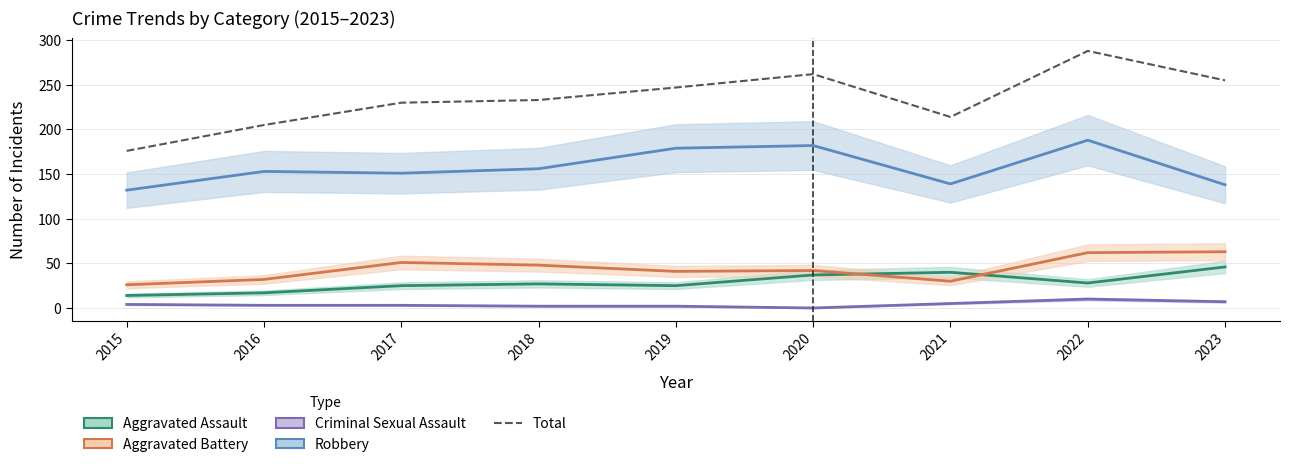

How many interior local peaks does the Robbery series have?

3